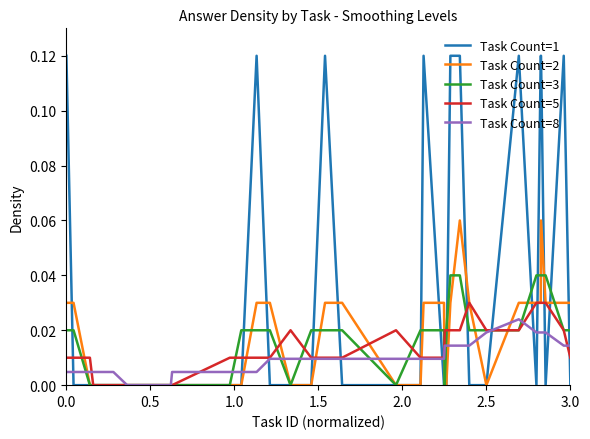

Which series has the largest total across all categories?

Task Count=1